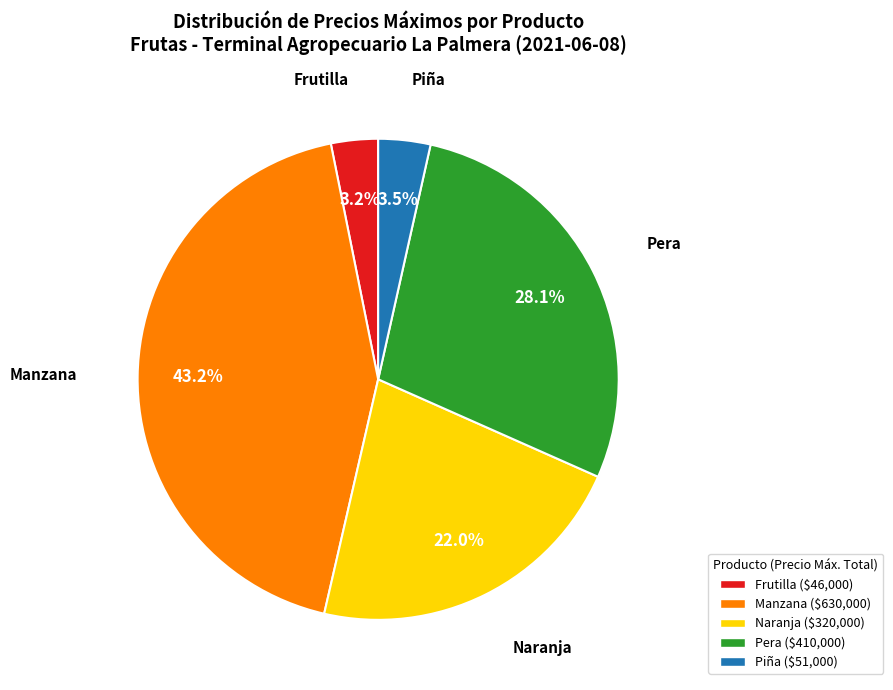

How many segments does this pie chart have?

5